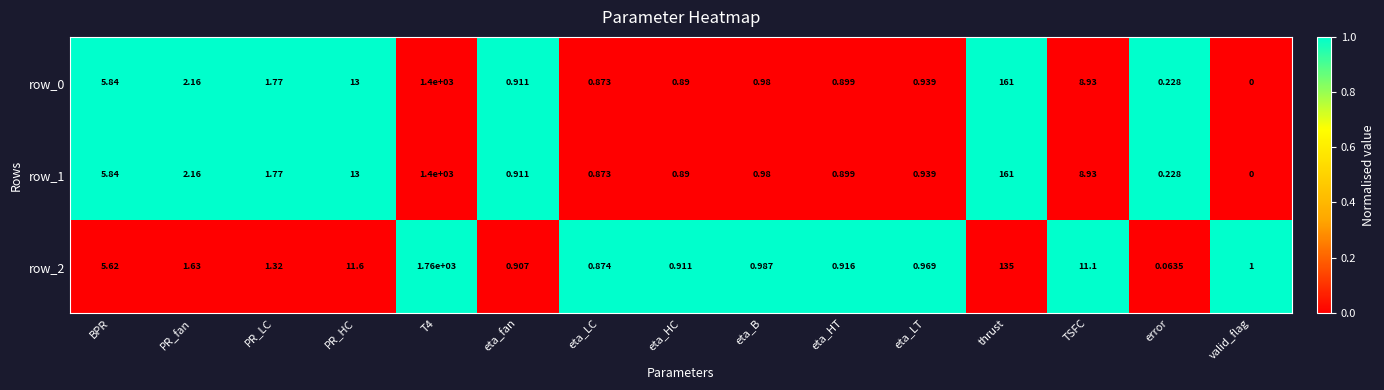

At which label does row_2 reach its minimum?

error